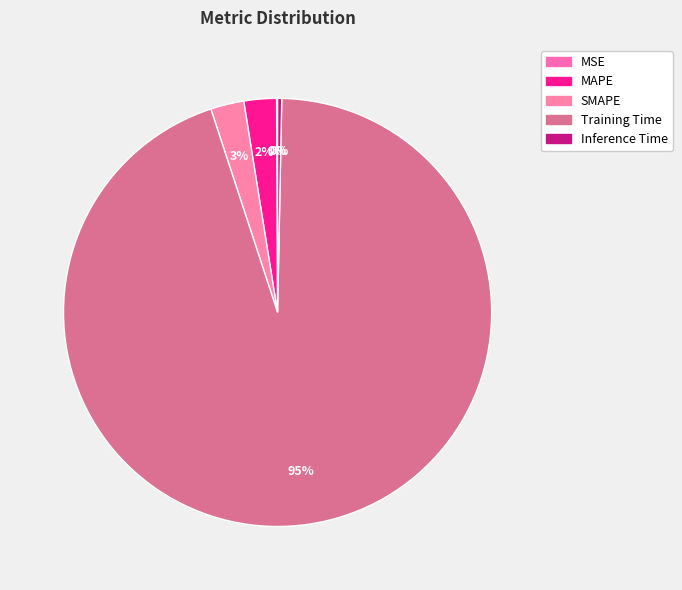

Rank the categories by value from lowest to highest.

MSE, Inference Time, MAPE, SMAPE, Training Time